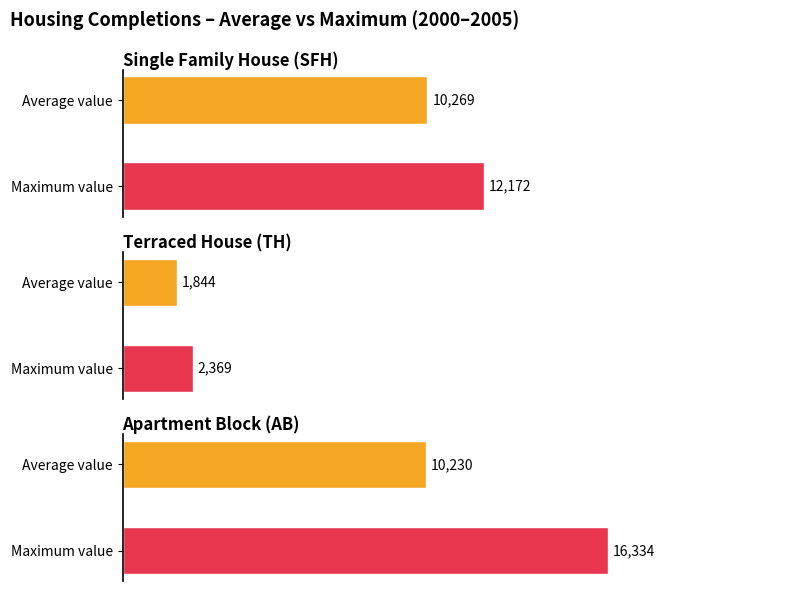

What is the greatest value displayed?

16334